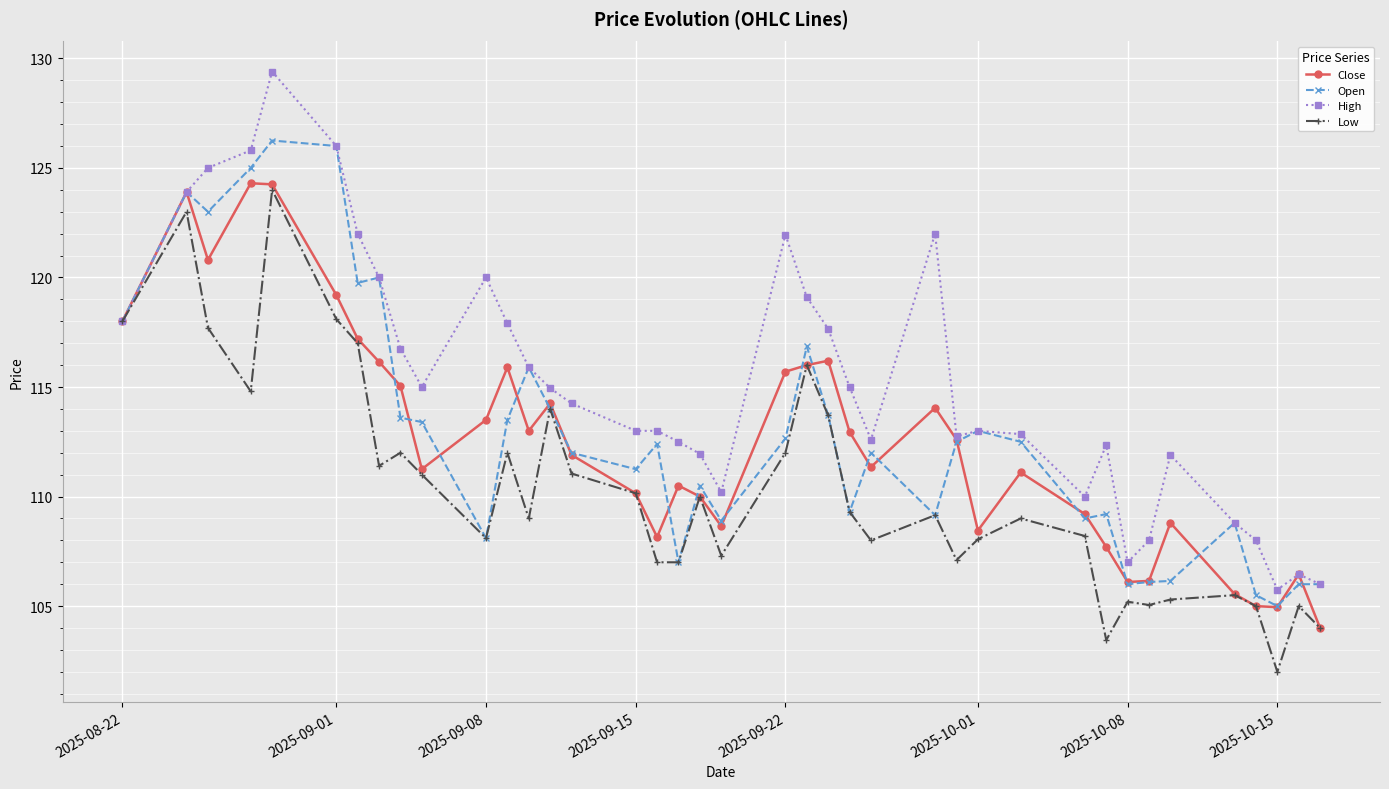

What is the value of the Open point at the 6th from the left?

126.0